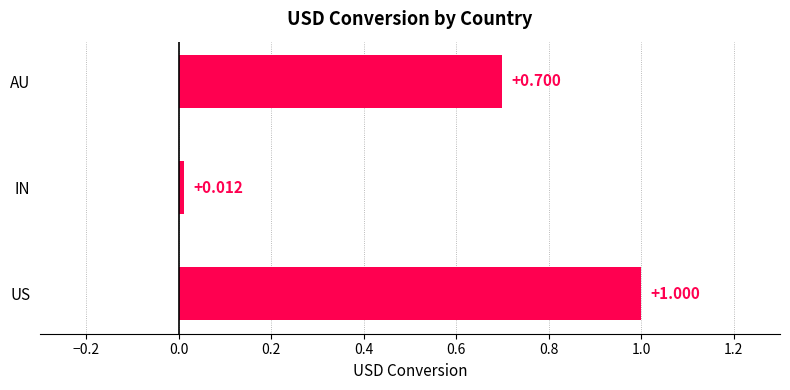

List the labels in order of value, largest first.

US, AU, IN